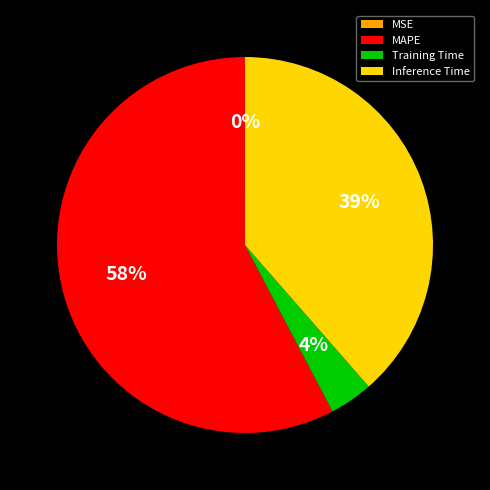

Which slice is the largest?

MAPE